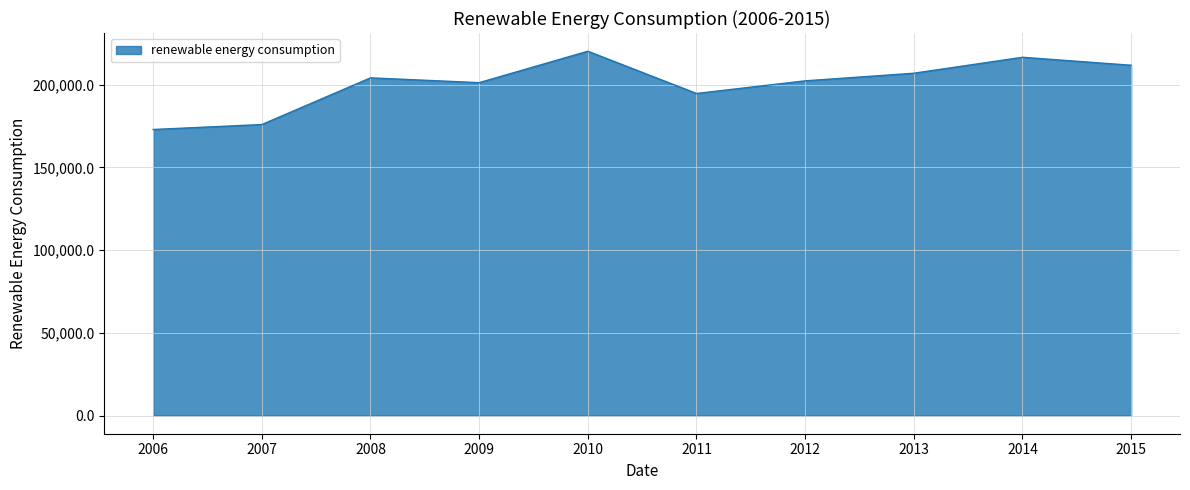

Is it true that the value at 2012 is 202338.2?

True